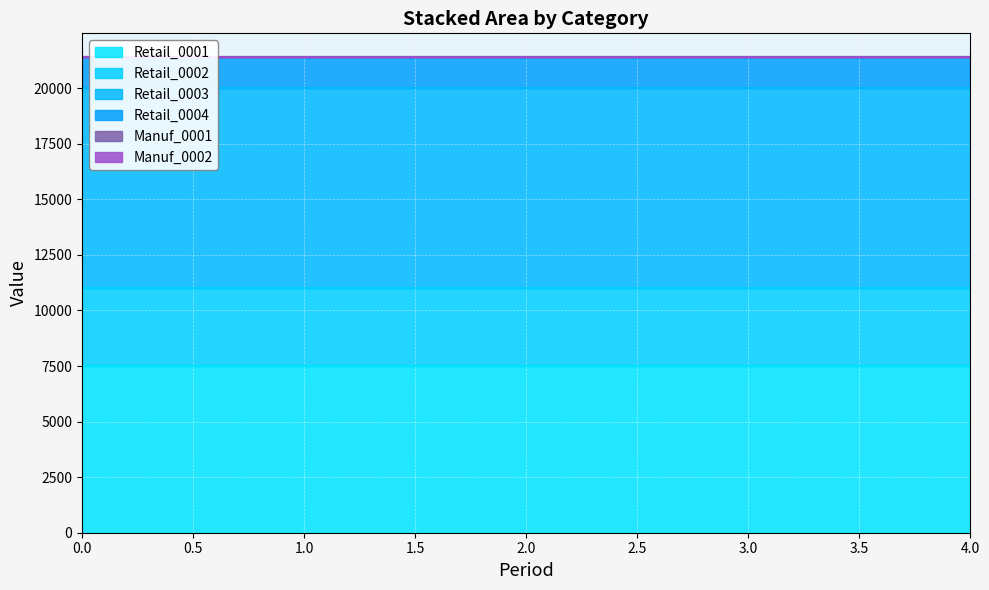

What is the value of the Retail_0001 point at the 1st from the left?

7500